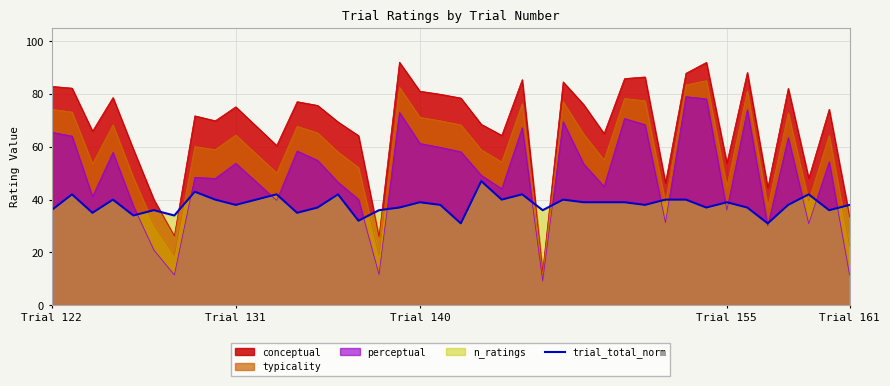

Is it true that trial_total_norm equals 39.0 at Trial 155?

True